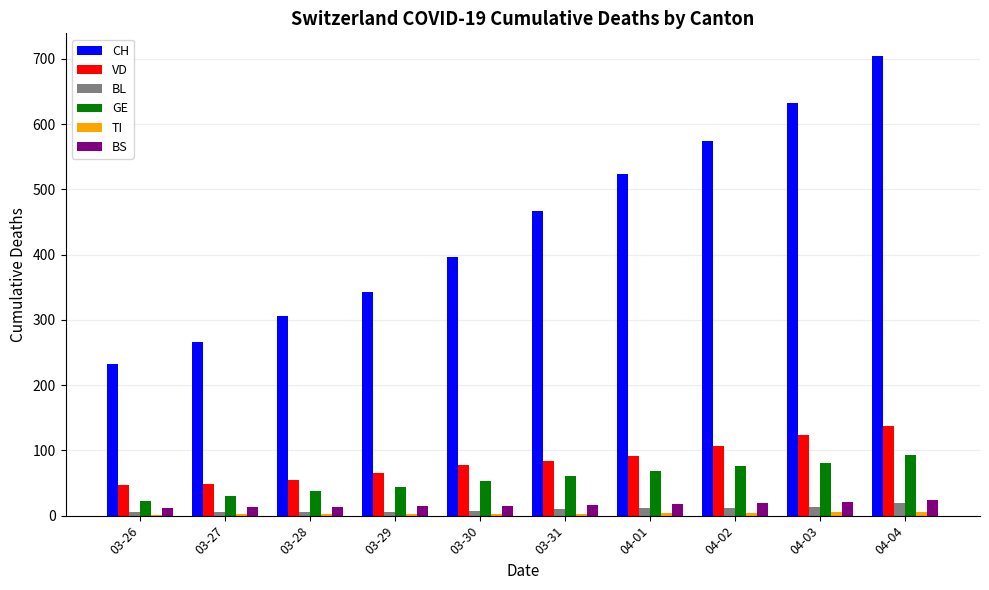

Is the value of VD at 04-01 greater than the value of CH at 04-03?

No